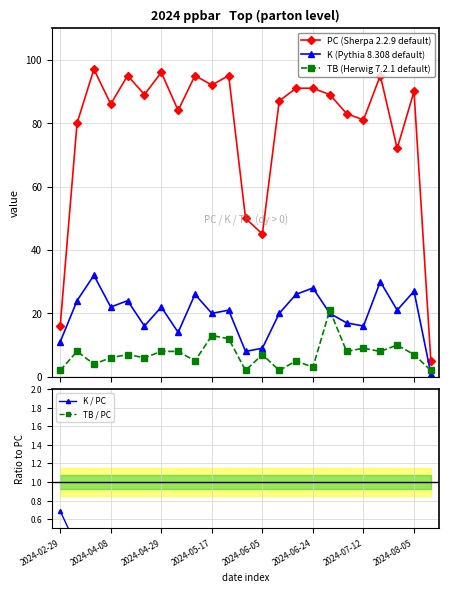

How many K / PC values are between 0 and 1?

23